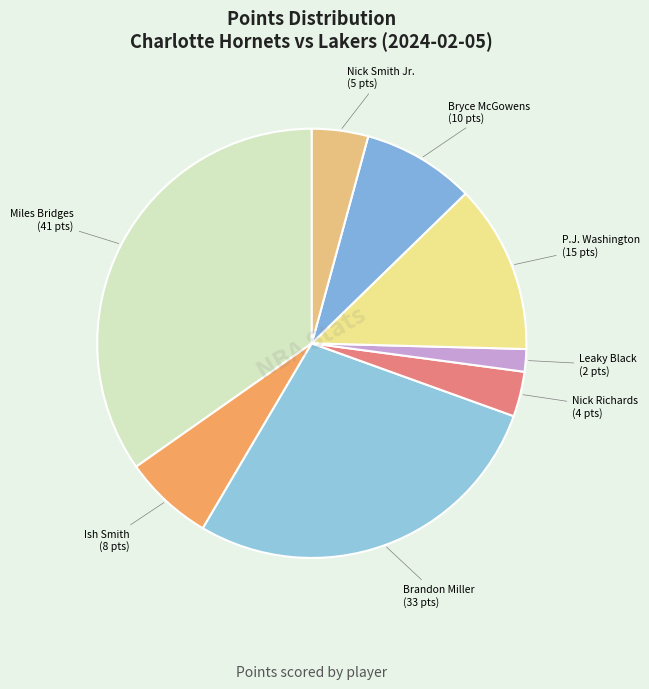

How many segments does this pie chart have?

8